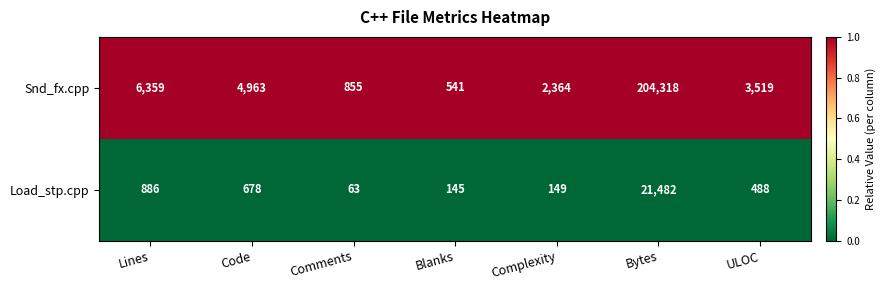

What is the minimum value shown in the chart?

63